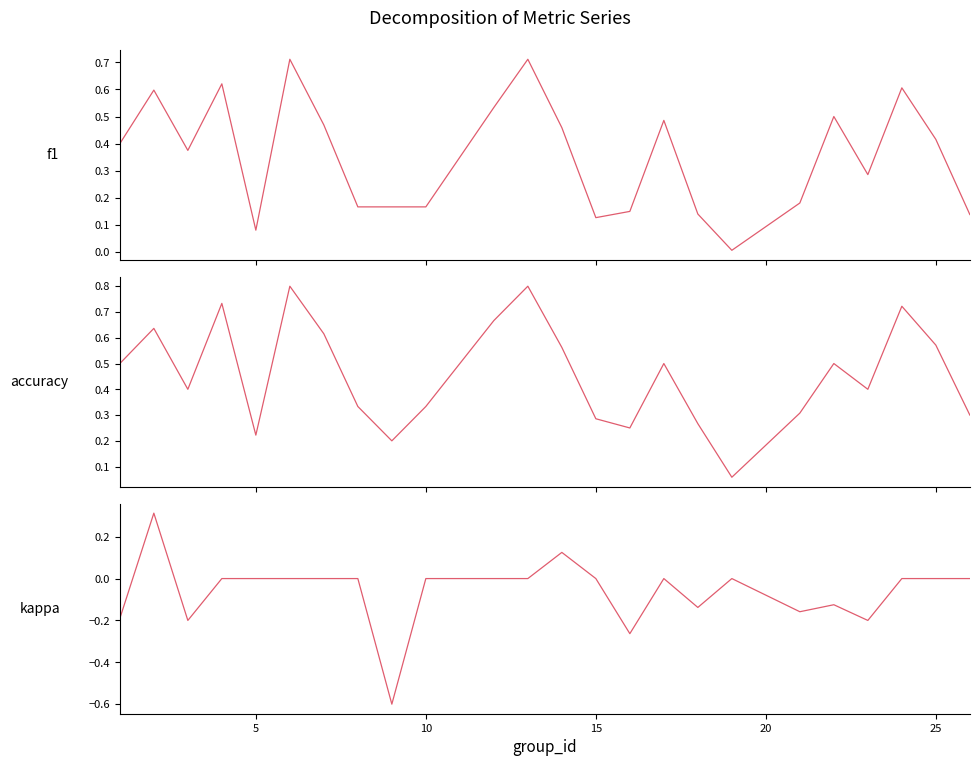

In accuracy, how many points are lower than both neighbors (excluding endpoints)?

6